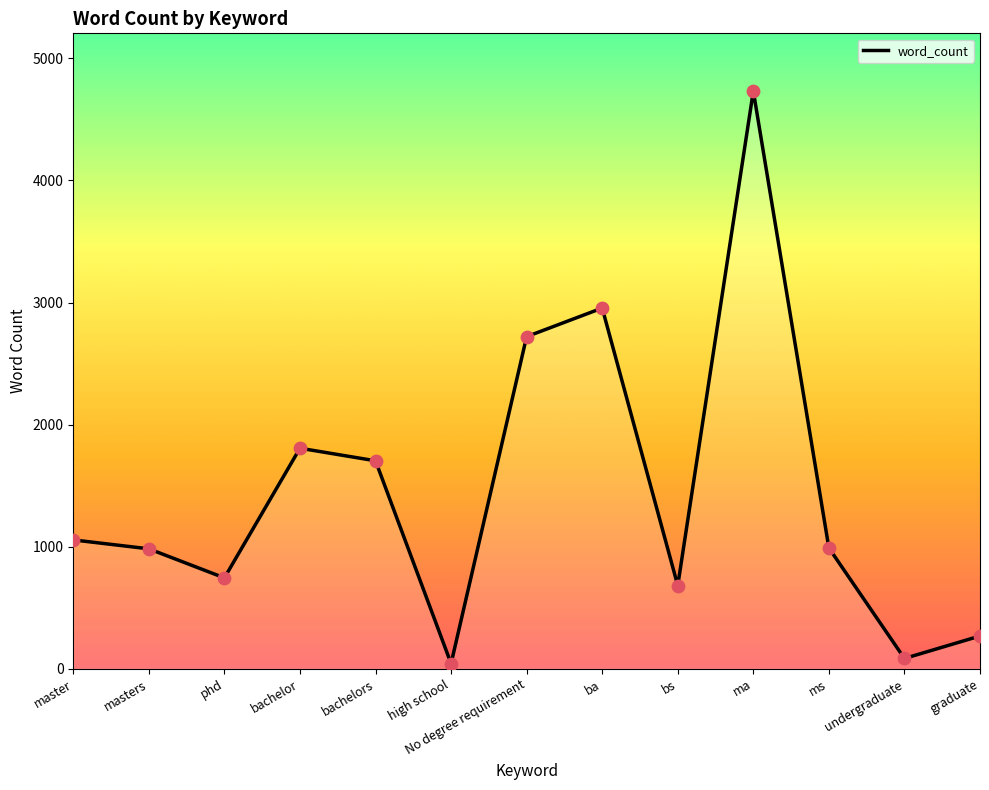

What is the change in value from master to ms?

-66